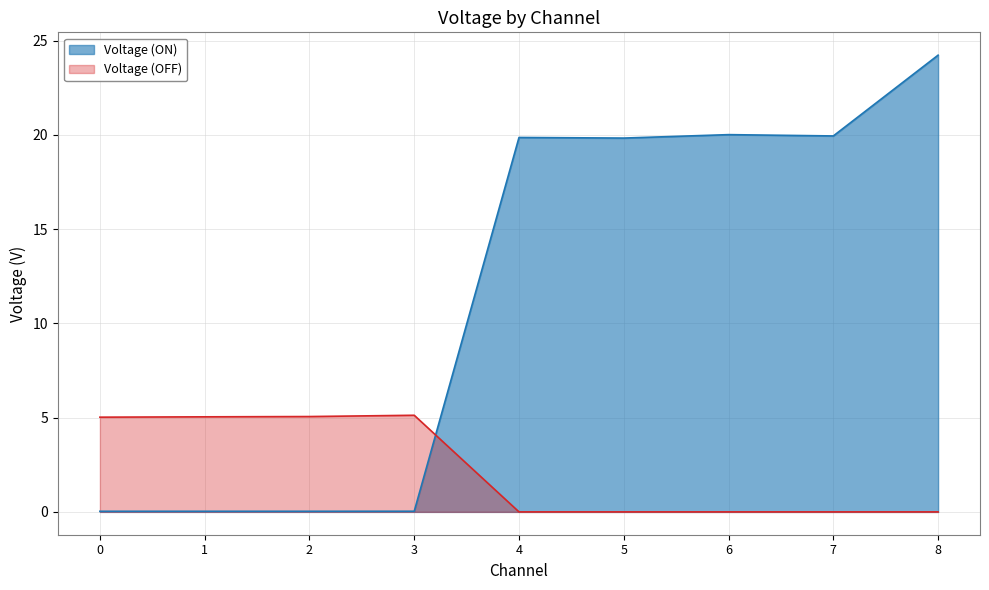

In Voltage (ON), how many points are higher than both neighbors (excluding endpoints)?

2